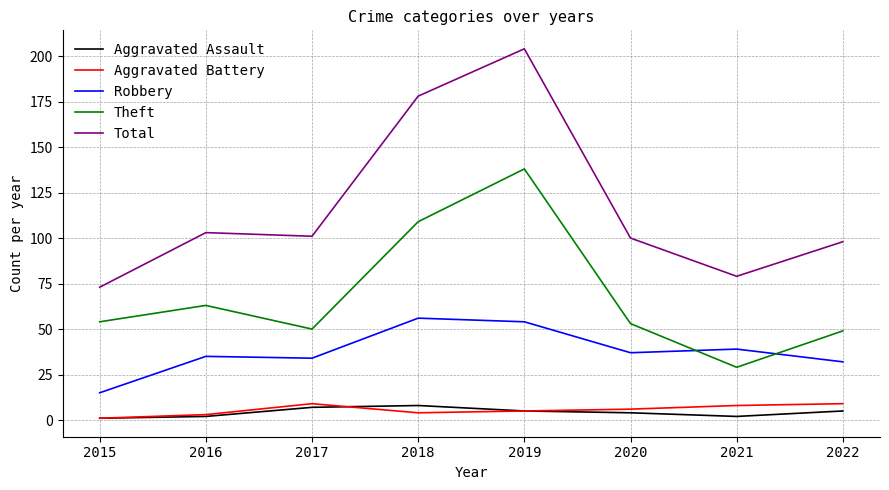

Which series has the widest spread of values?

Total